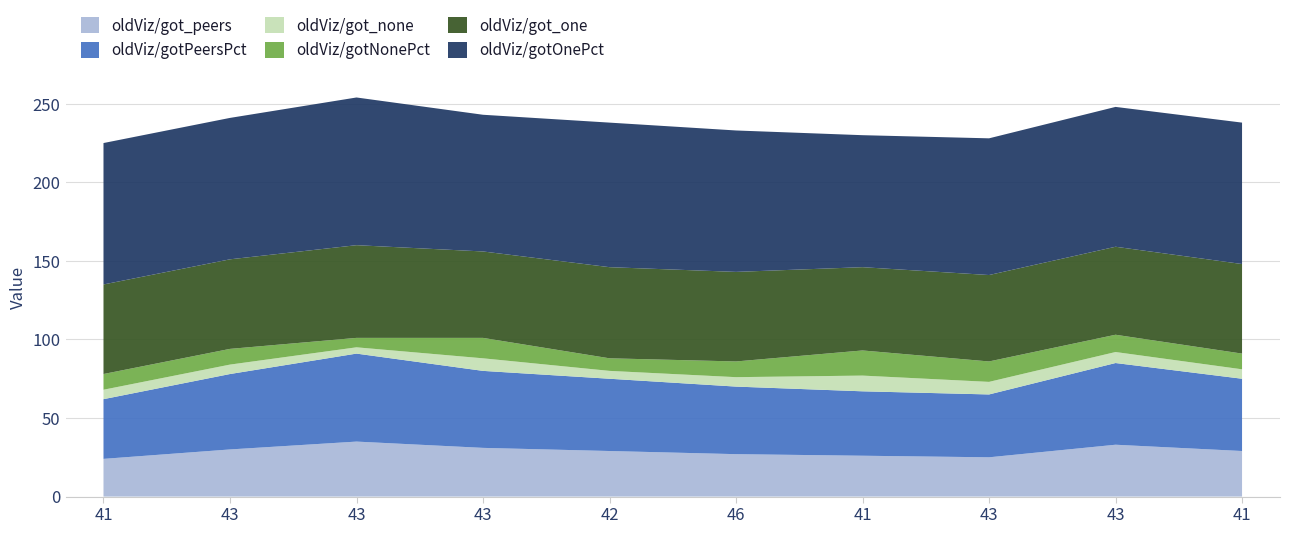

Reading left to right, what are all the values shown in this chart?

oldViz/got_peers: 41=24	43=30	43=35	43=31	42=29	46=27	41=26	43=25	43=33	41=29
oldViz/gotPeersPct: 41=38	43=48	43=56	43=49	42=46	46=43	41=41	43=40	43=52	41=46
oldViz/got_none: 41=6	43=6	43=4	43=8	42=5	46=6	41=10	43=8	43=7	41=6
oldViz/gotNonePct: 41=10	43=10	43=6	43=13	42=8	46=10	41=16	43=13	43=11	41=10
oldViz/got_one: 41=57	43=57	43=59	43=55	42=58	46=57	41=53	43=55	43=56	41=57
oldViz/gotOnePct: 41=90	43=90	43=94	43=87	42=92	46=90	41=84	43=87	43=89	41=90